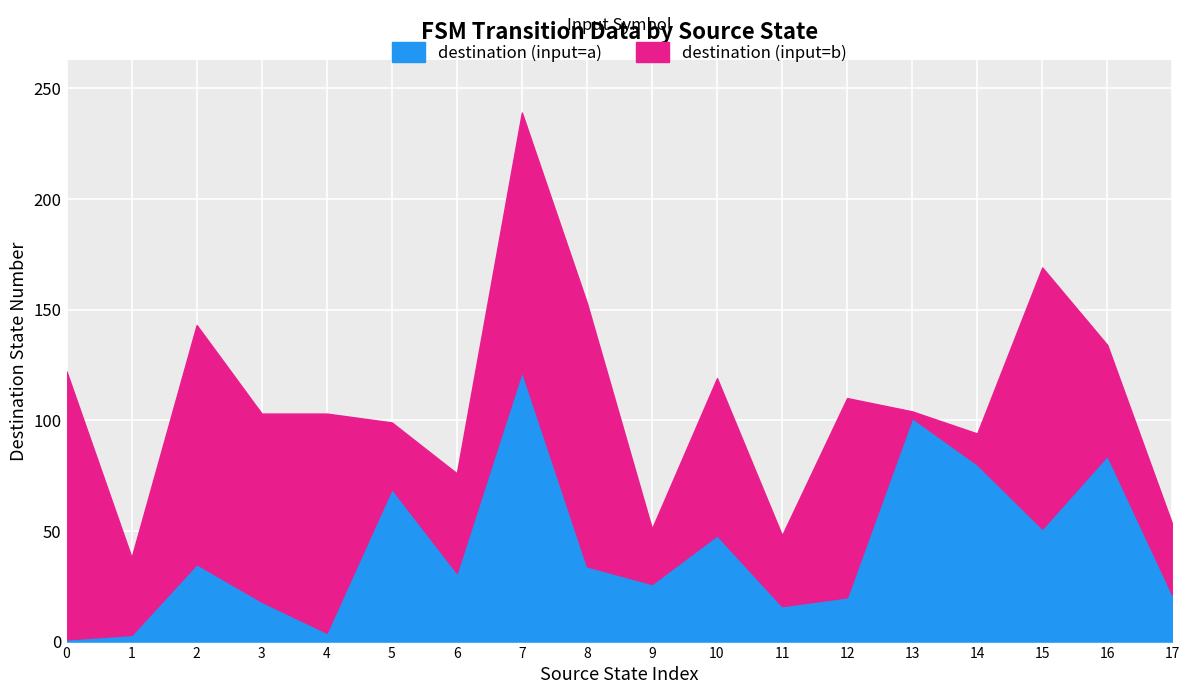

At which category is the sum across all series the highest?

7